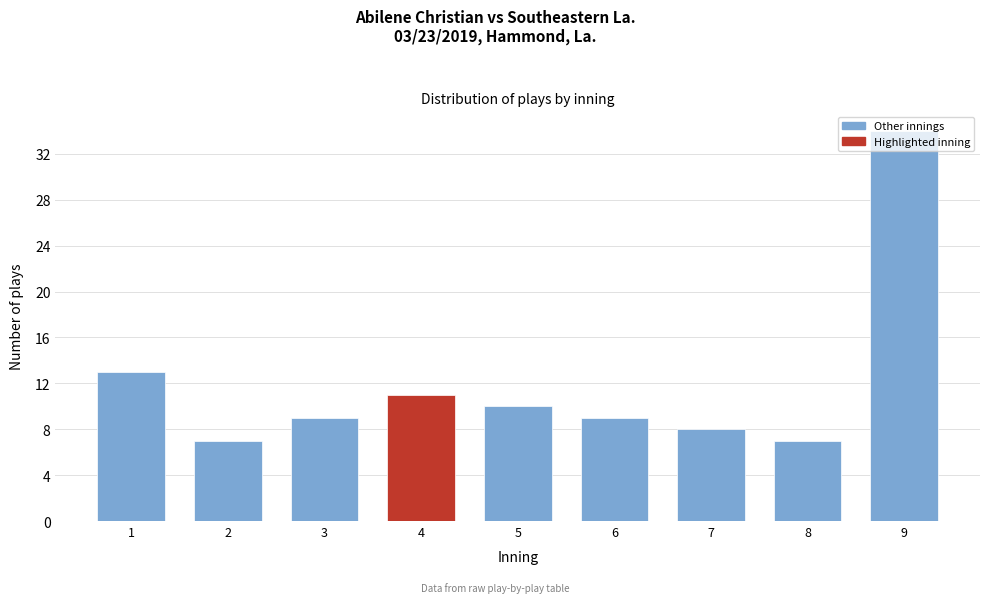

What is the average value?

12